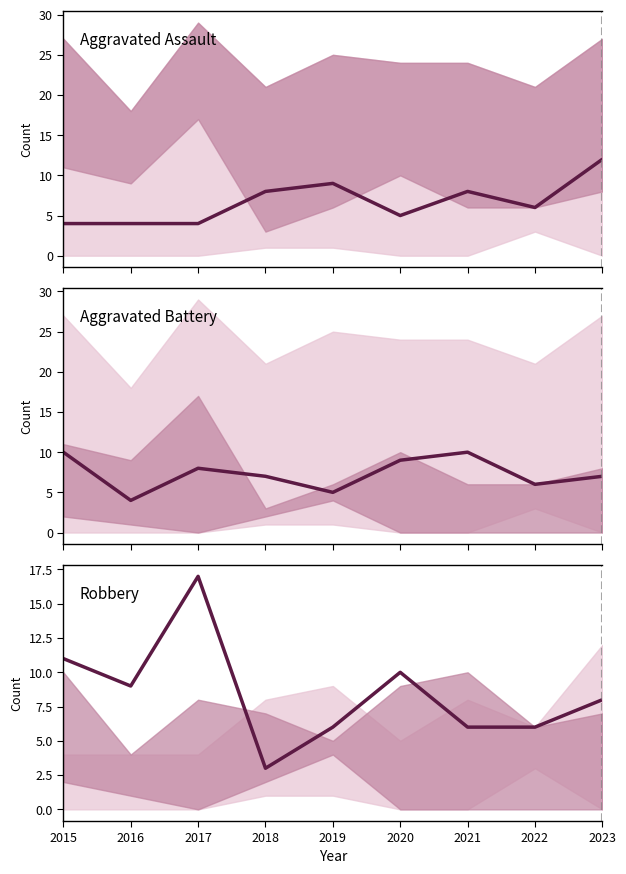

After their last crossing, which series has the higher values: Robbery or Aggravated Assault?

Aggravated Assault